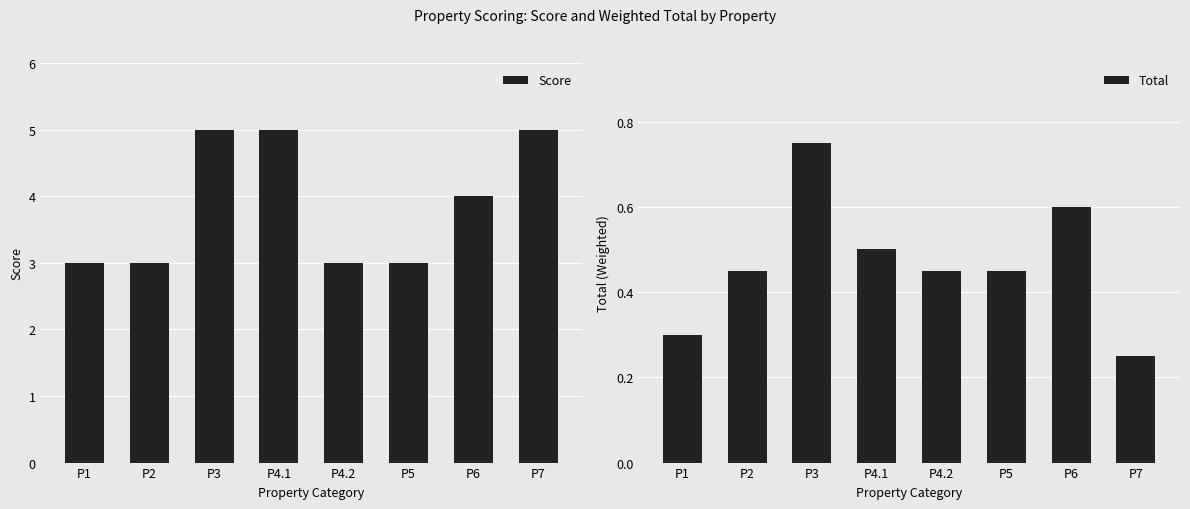

What is the label of the 5th bar from the right?

P4.1